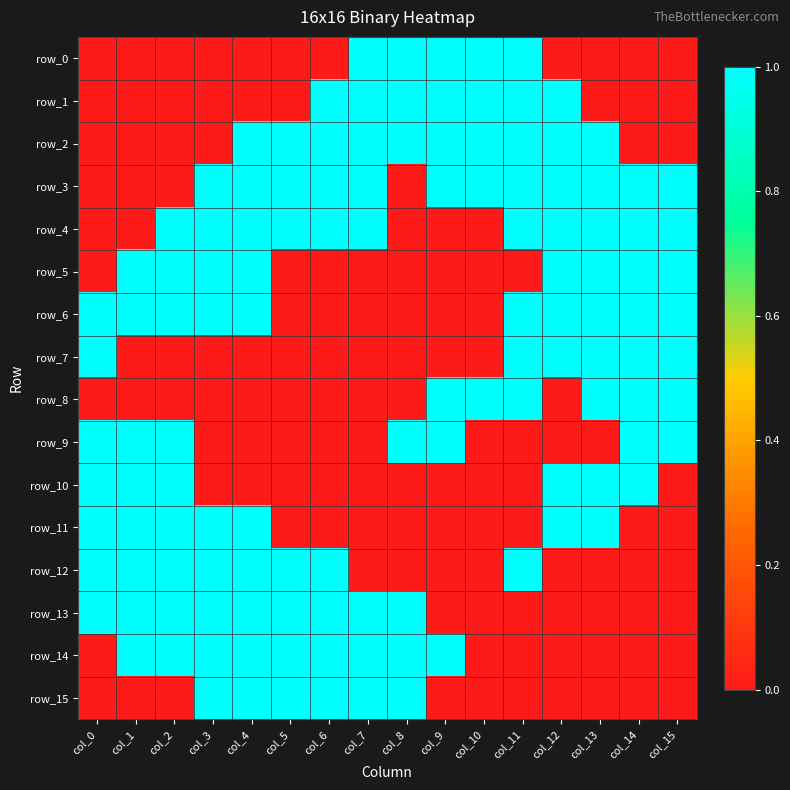

Which series has the largest range (max minus min)?

row_0